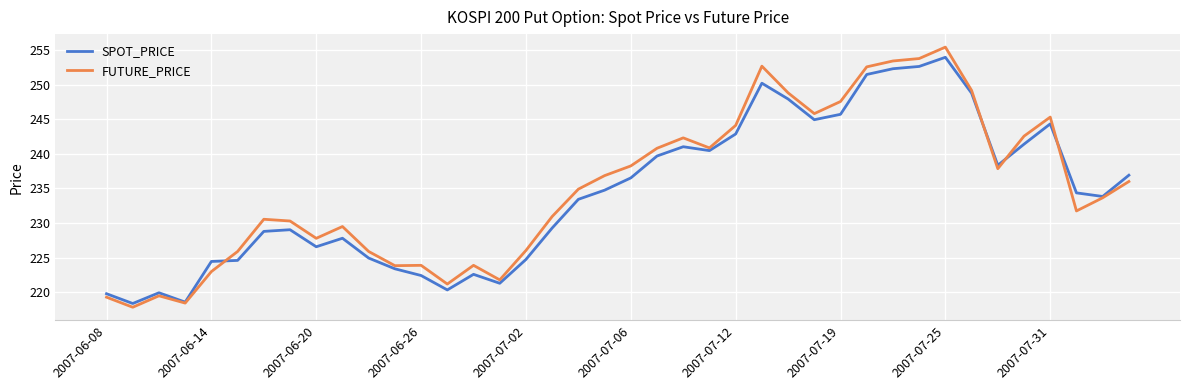

Which series has the widest spread of values?

FUTURE_PRICE